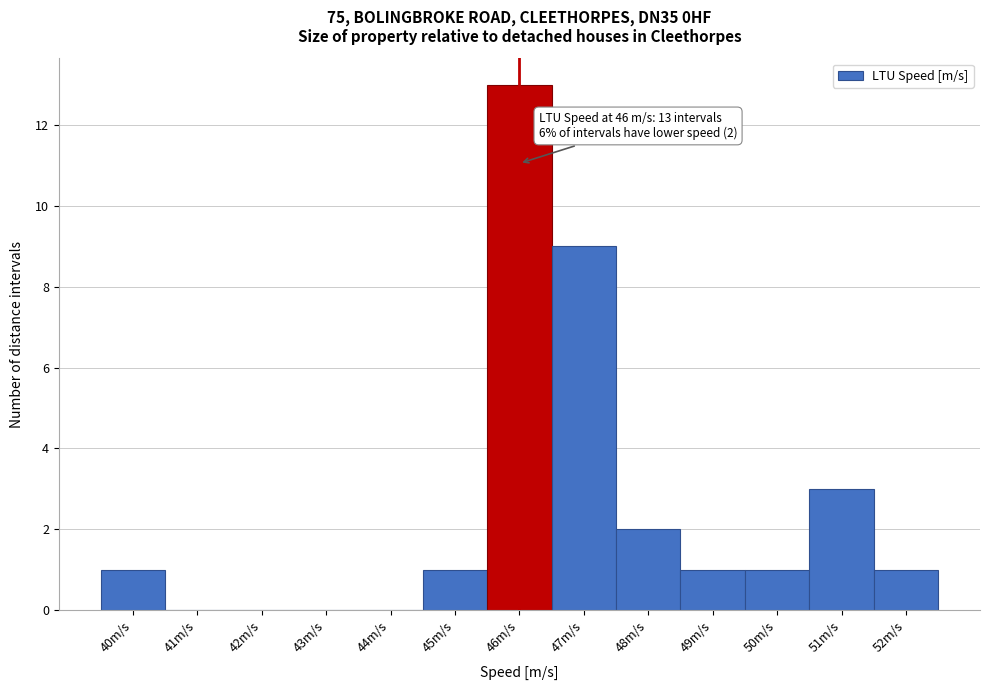

Over which range of the x-axis is the bar tallest?

45.5 to 46.5